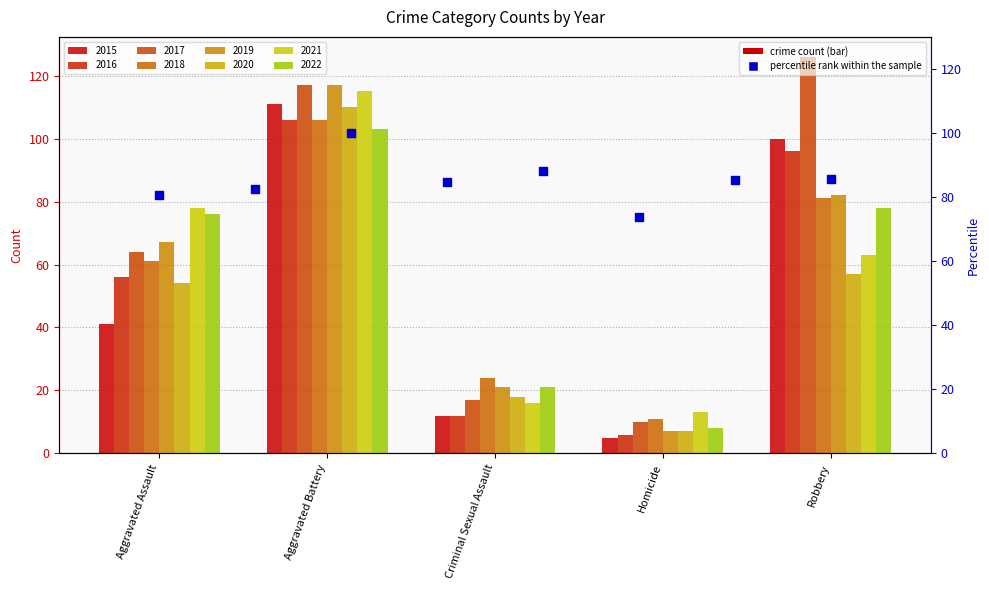

What is the change in value from Aggravated Battery to Criminal Sexual Assault?

+17.4